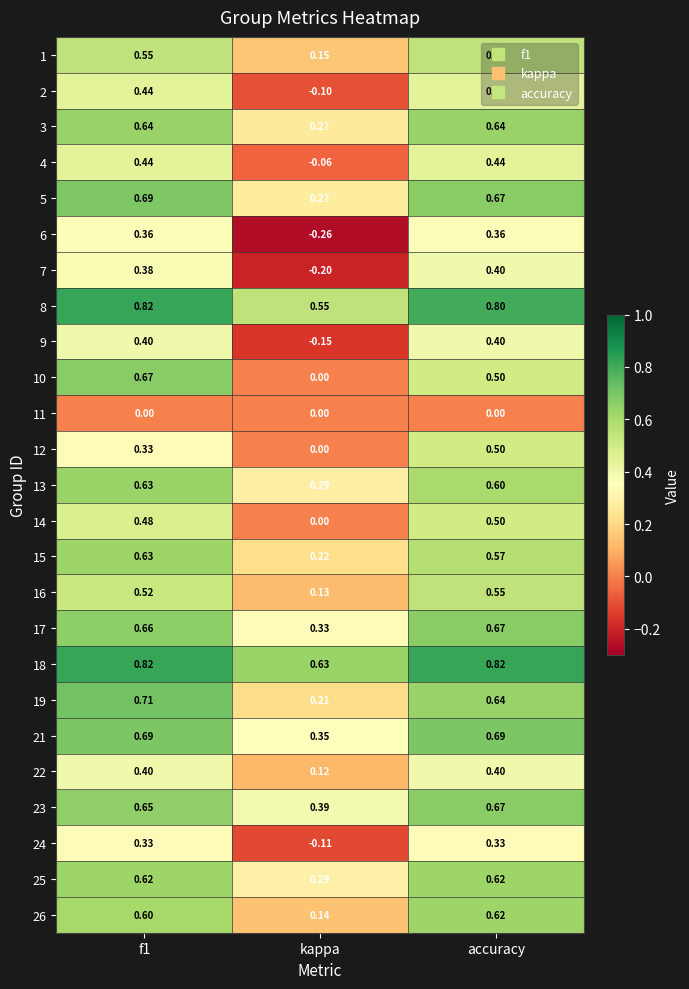

At which label is 5 closest to 0?

kappa